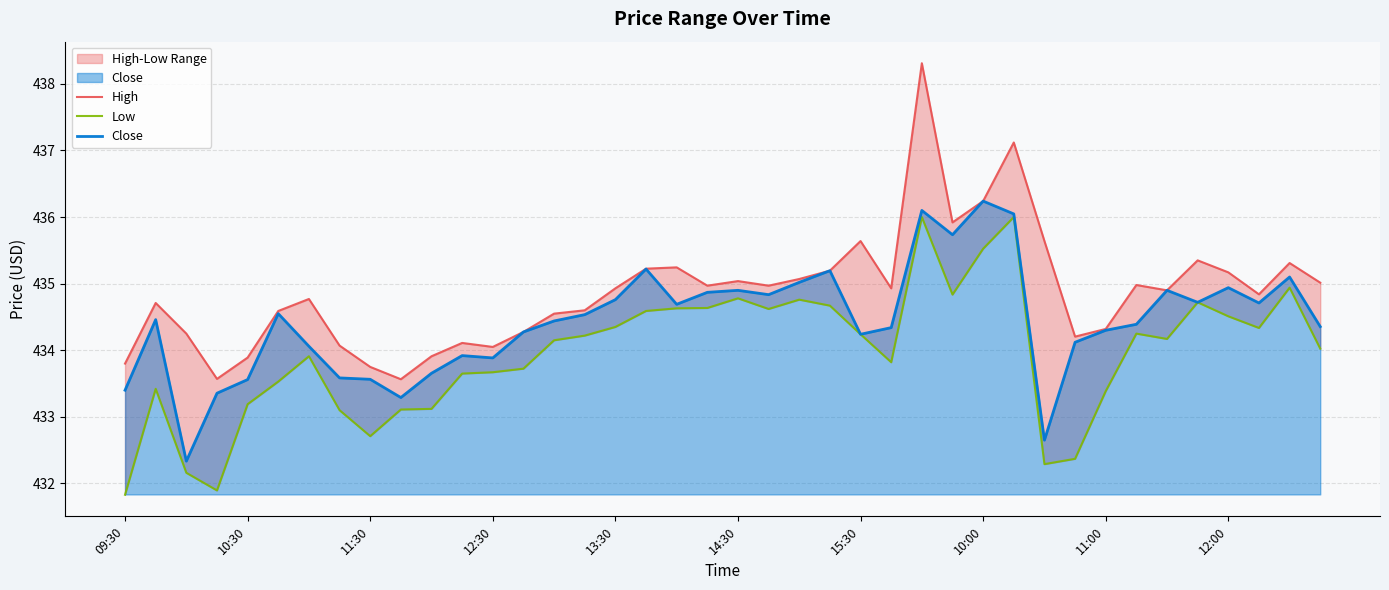

What is the spread (max minus min) of values at 15?

0.4